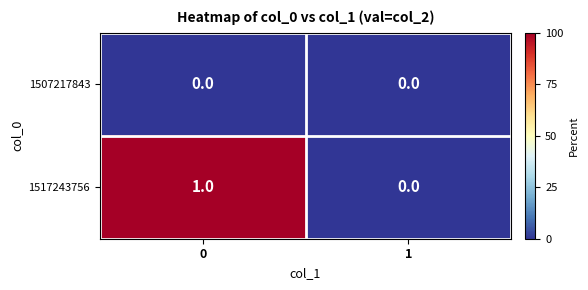

Which series changed the most between 0 and 1?

1517243756